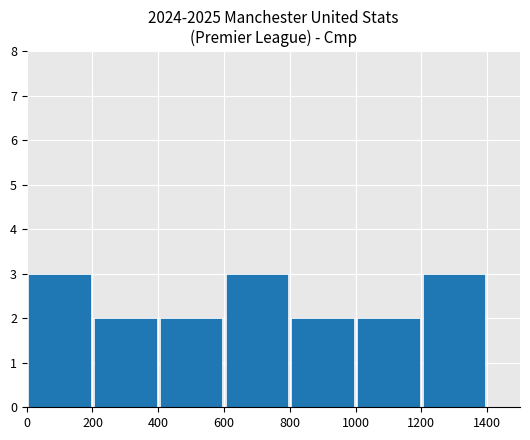

What is the maximum value shown in the chart?

3